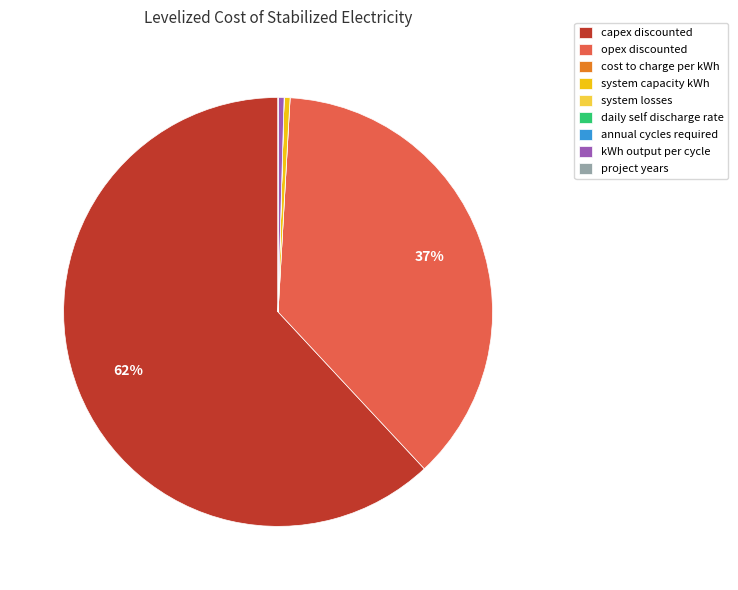

True or false: opex discounted accounts for 37% of the total.

True